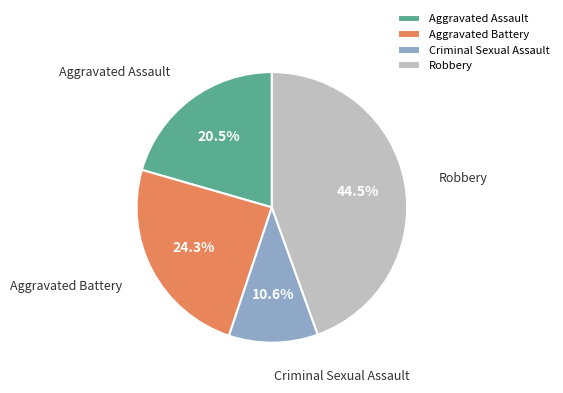

Count the number of slices in the pie.

4